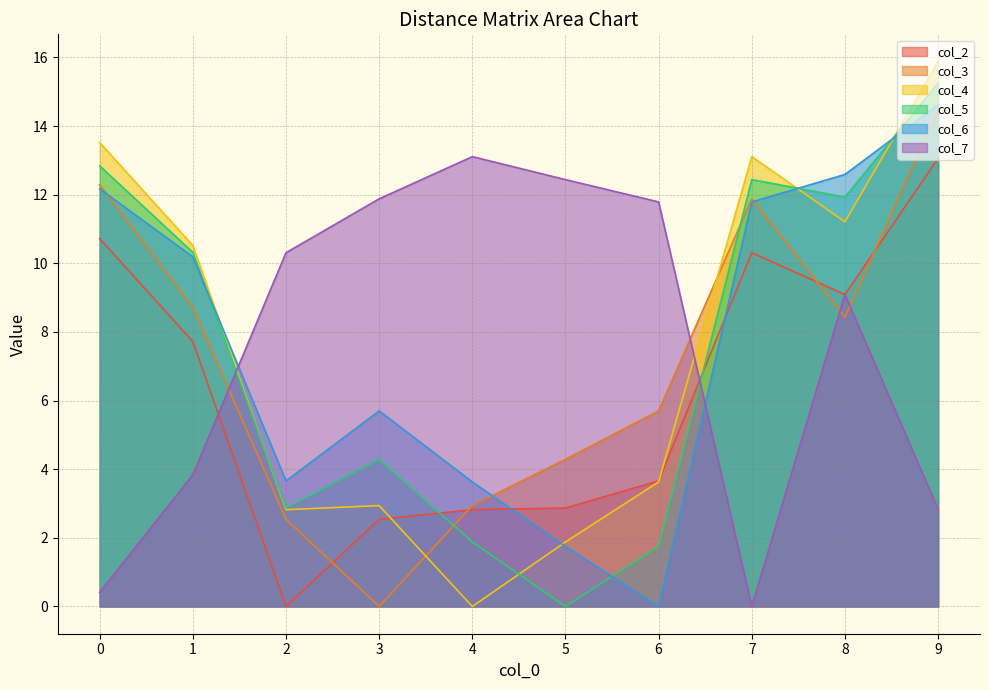

True or false: col_4 and col_3 cross at least once.

True